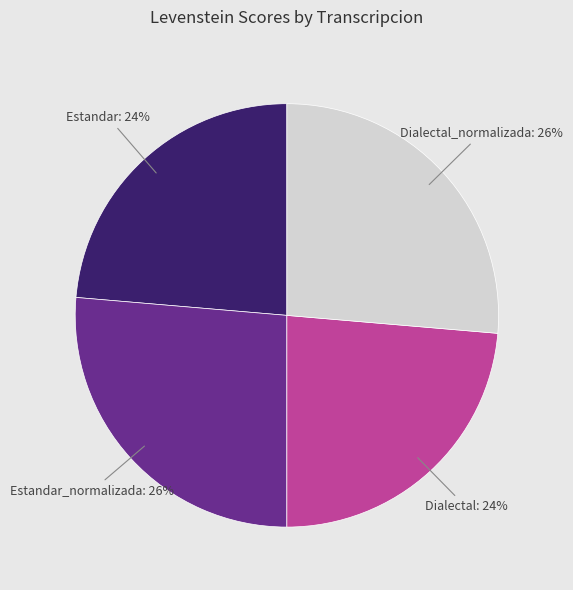

To the nearest percent, what is the average slice percentage?

25%